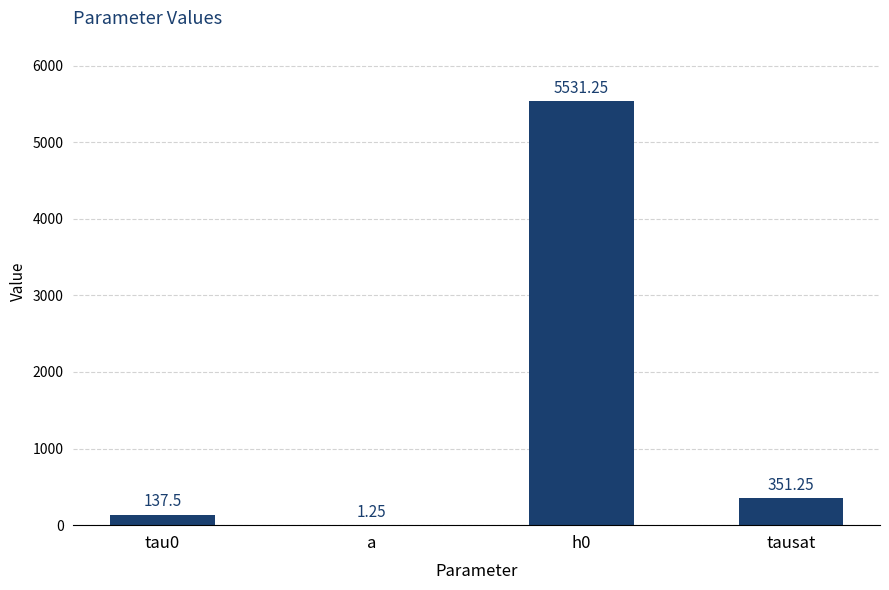

True or false: the data shows 137.5 at tau0.

True